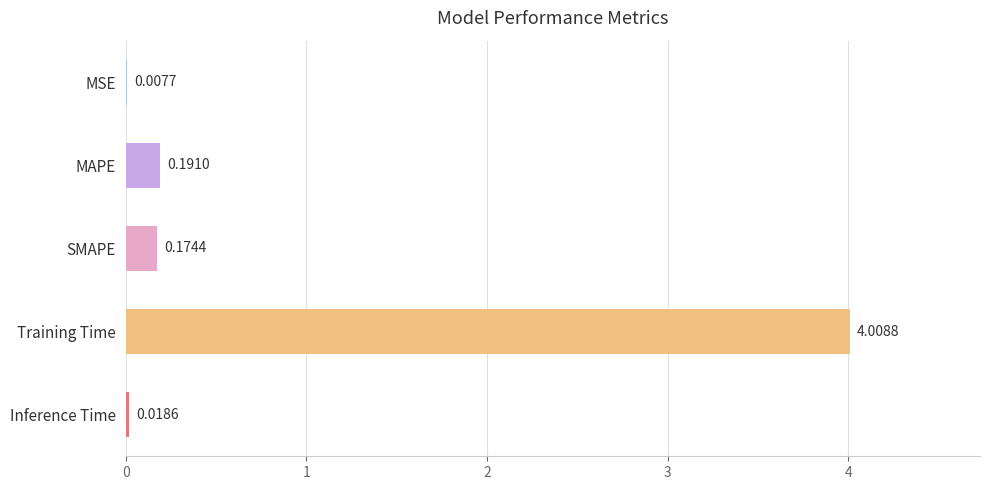

Where is the data nearest to the value 2?

MAPE